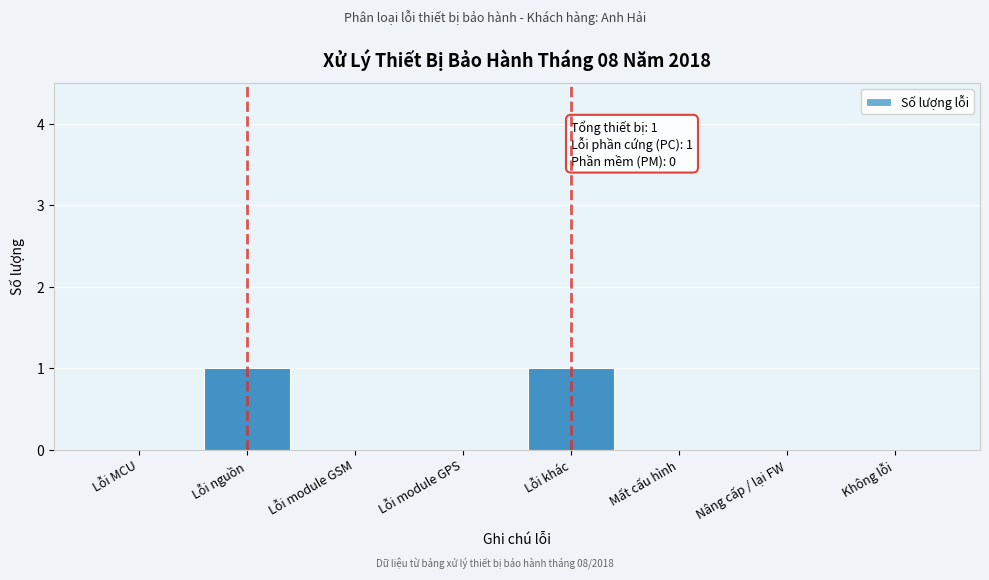

Reading right to left, list all the values displayed in this chart.

Không lỗi=0	Nâng cấp / lại FW=0	Mất cấu hình=0	Lỗi khác=1	Lỗi module GPS=0	Lỗi module GSM=0	Lỗi nguồn=1	Lỗi MCU=0